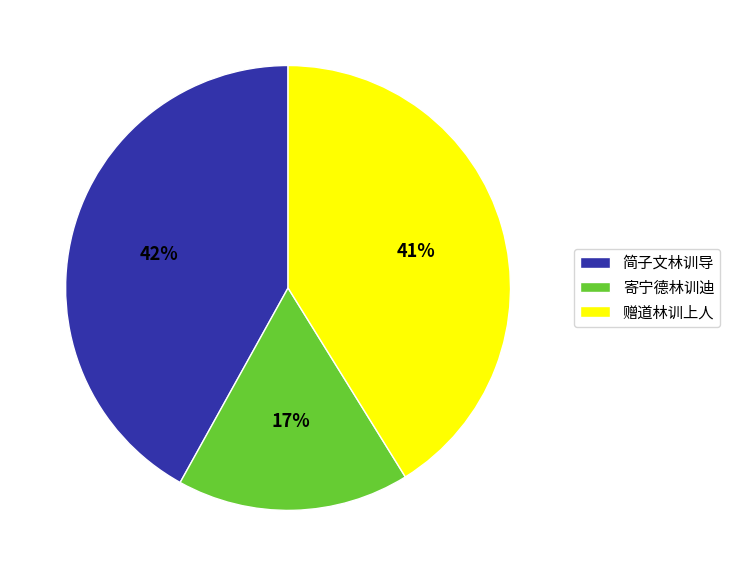

To the nearest percent, what is the average slice percentage?

33%